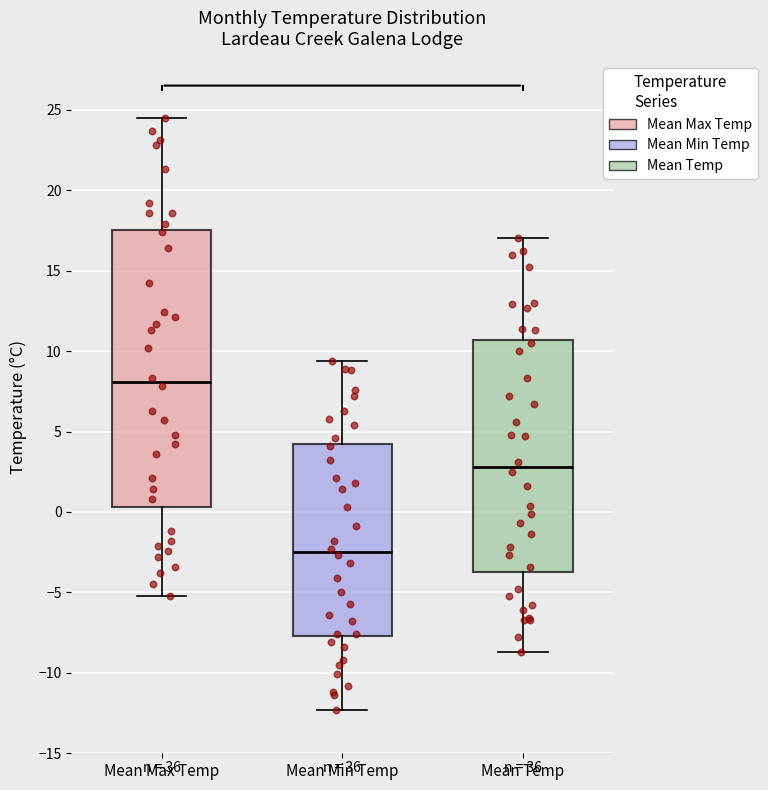

Comparing the boxes themselves (not the whiskers), which one is the tallest?

Mean Max Temp